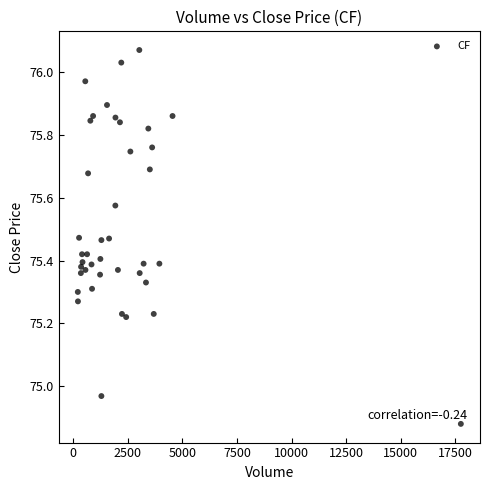

What is the range of X values (max minus min)?

17534.0